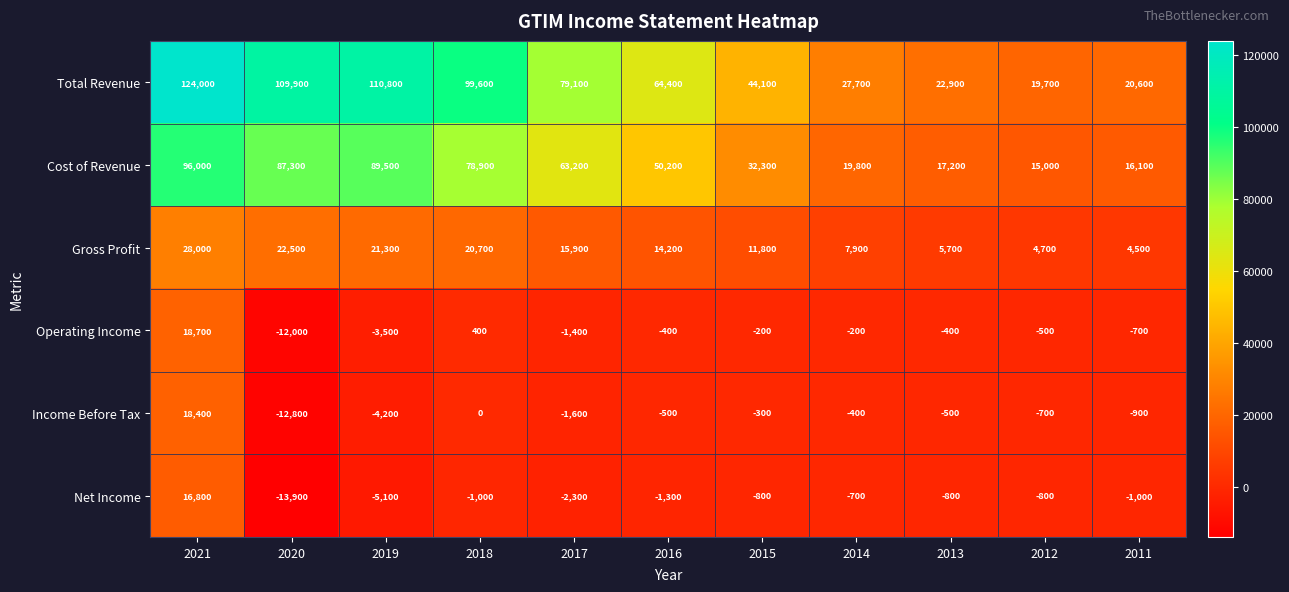

At which label does Total Revenue reach its minimum?

2012